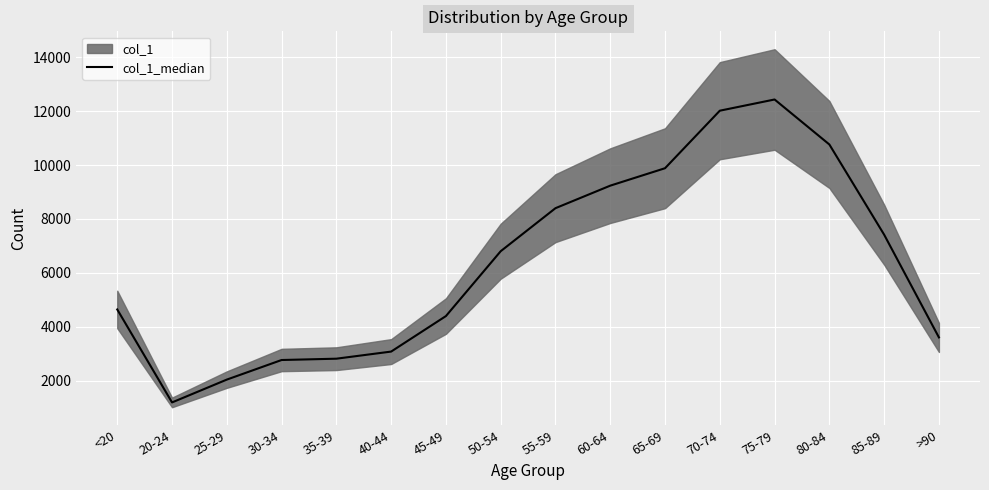

Does the chart display data point markers on the line(s)?

No